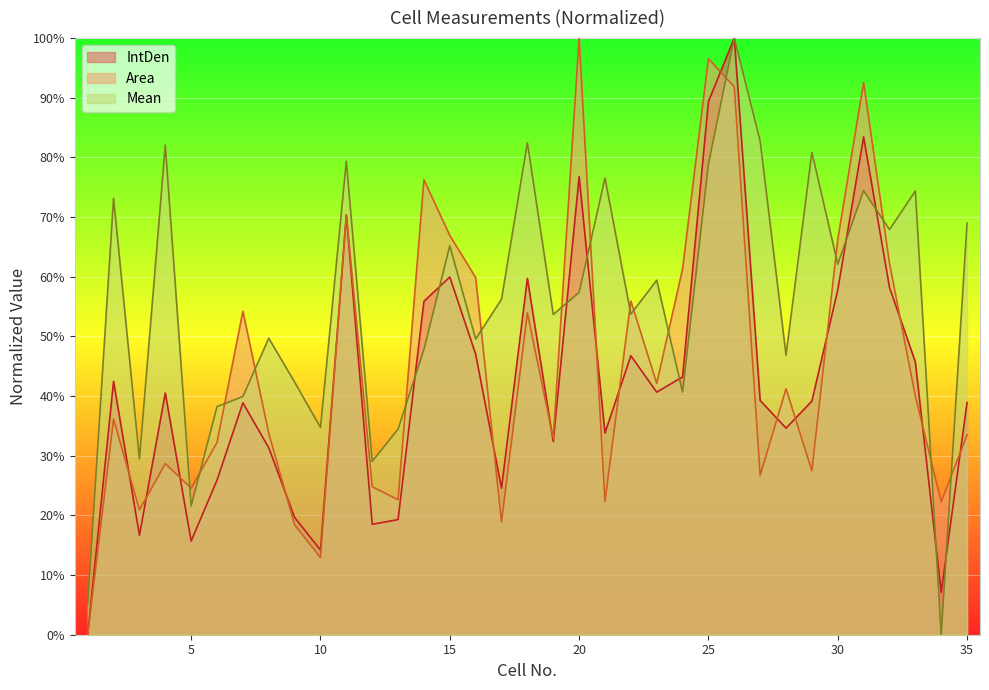

True or false: Mean and Area intersect in this chart.

True